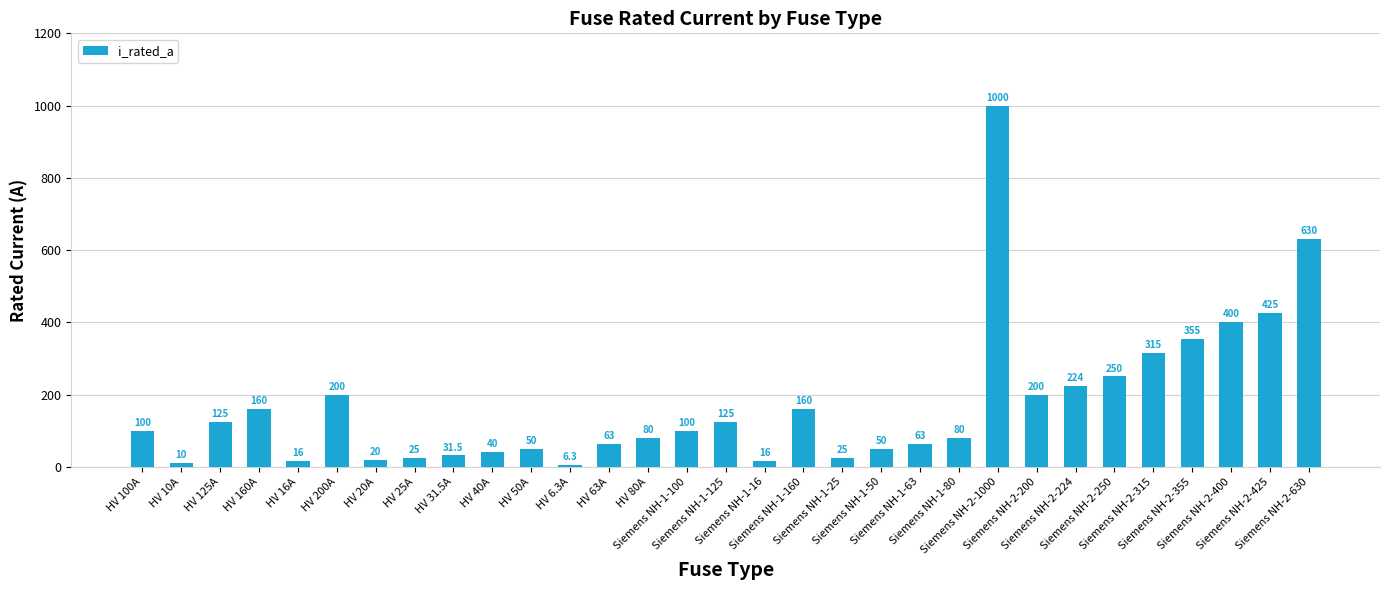

How many bars are there in total?

31